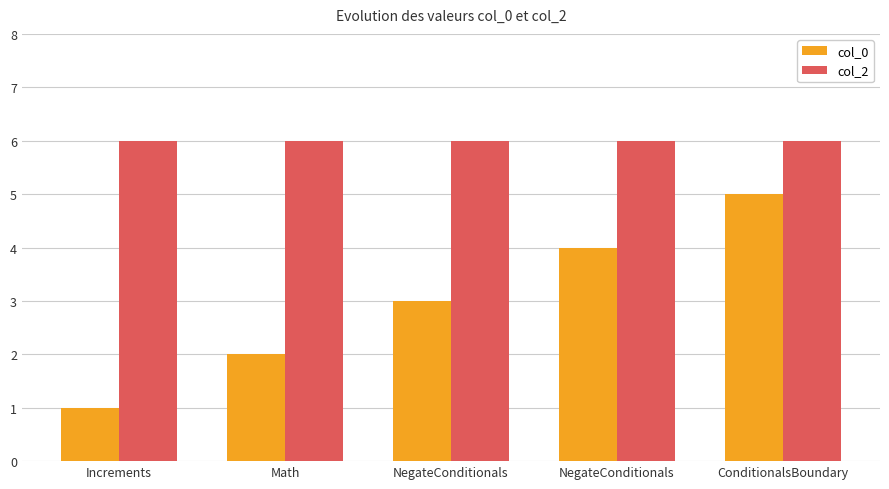

Are the bars grouped side by side (vs. stacked)?

Yes